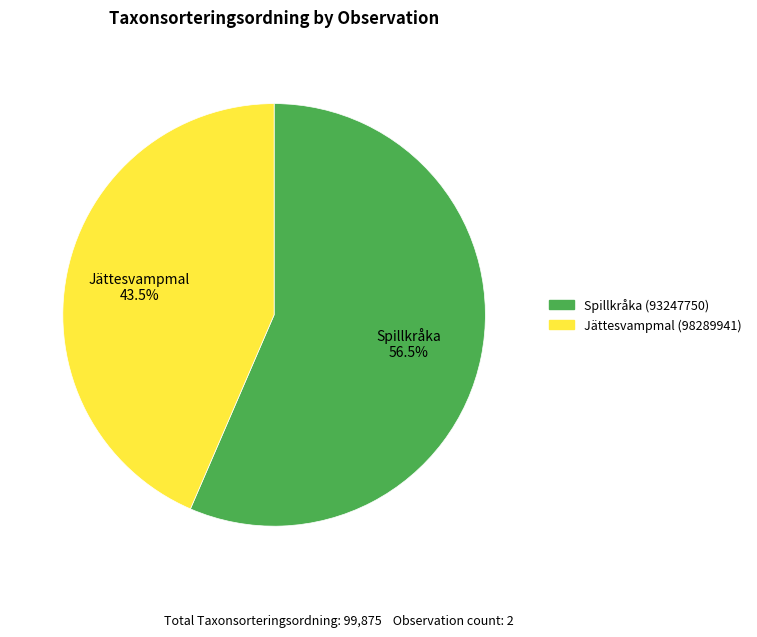

Approximately how many times larger is the value at Spillkråka (93247750) compared to Jättesvampmal (98289941)?

1.3